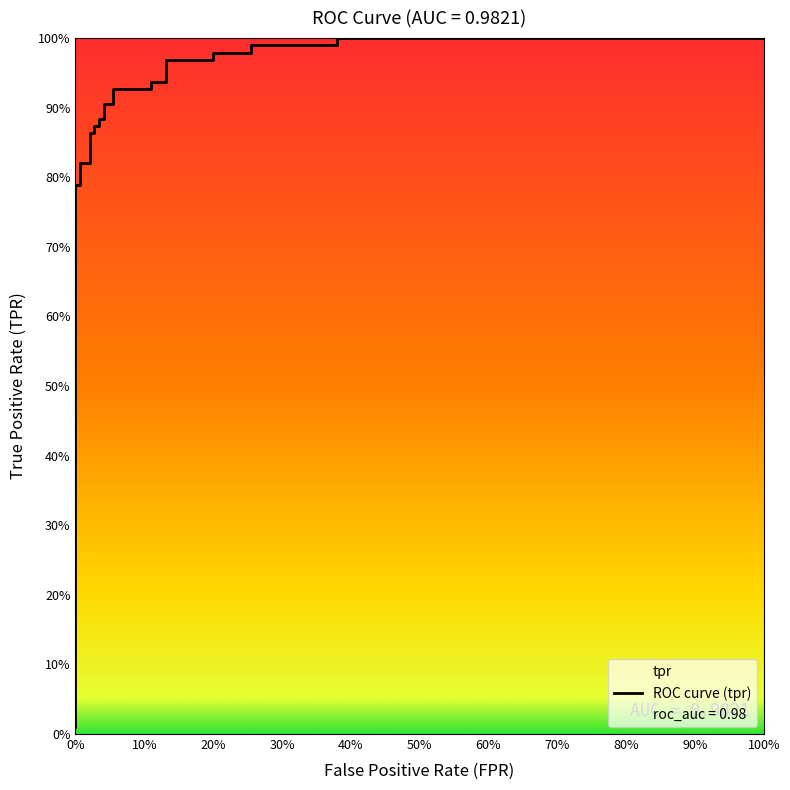

What is the label of the 24th point from the right?

5